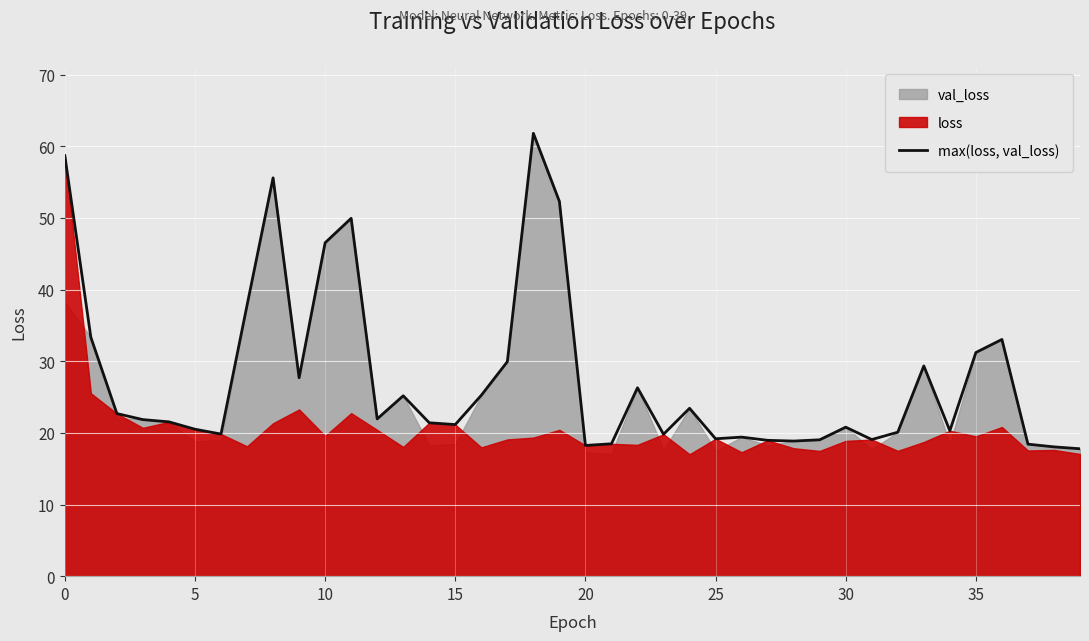

Which has a higher value, 27 or 19?

19